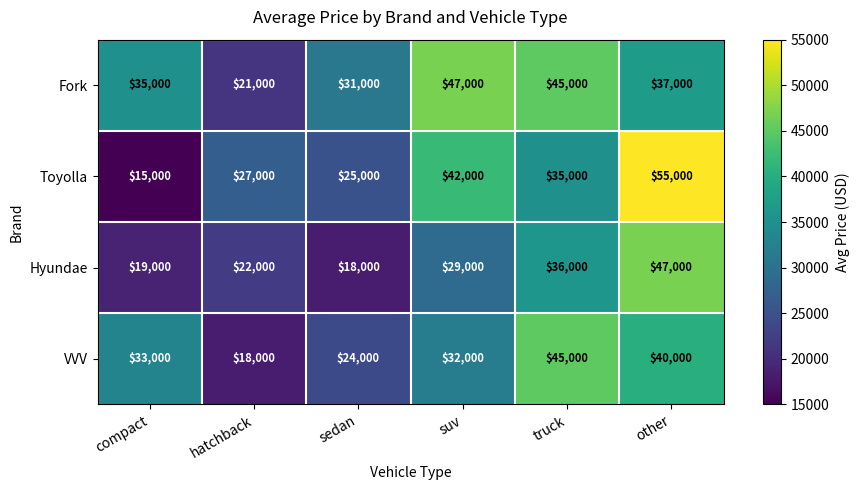

What is the difference between the maximum and minimum values in the VVV series?

27000